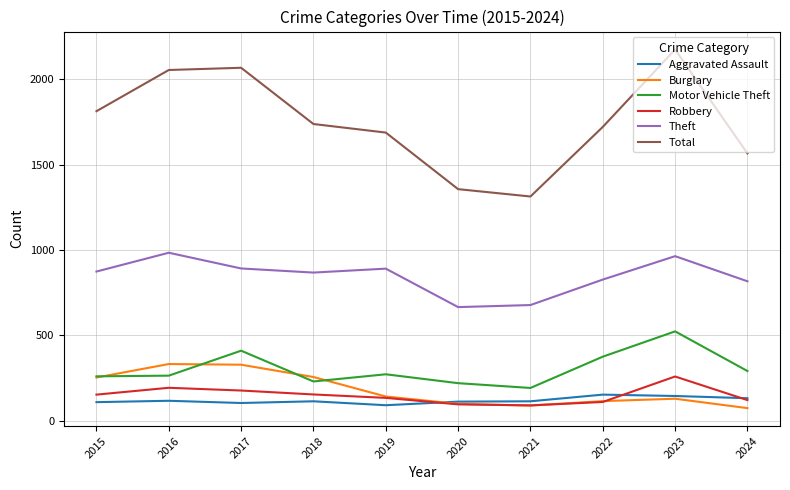

What is the maximum value shown in the chart?

2173